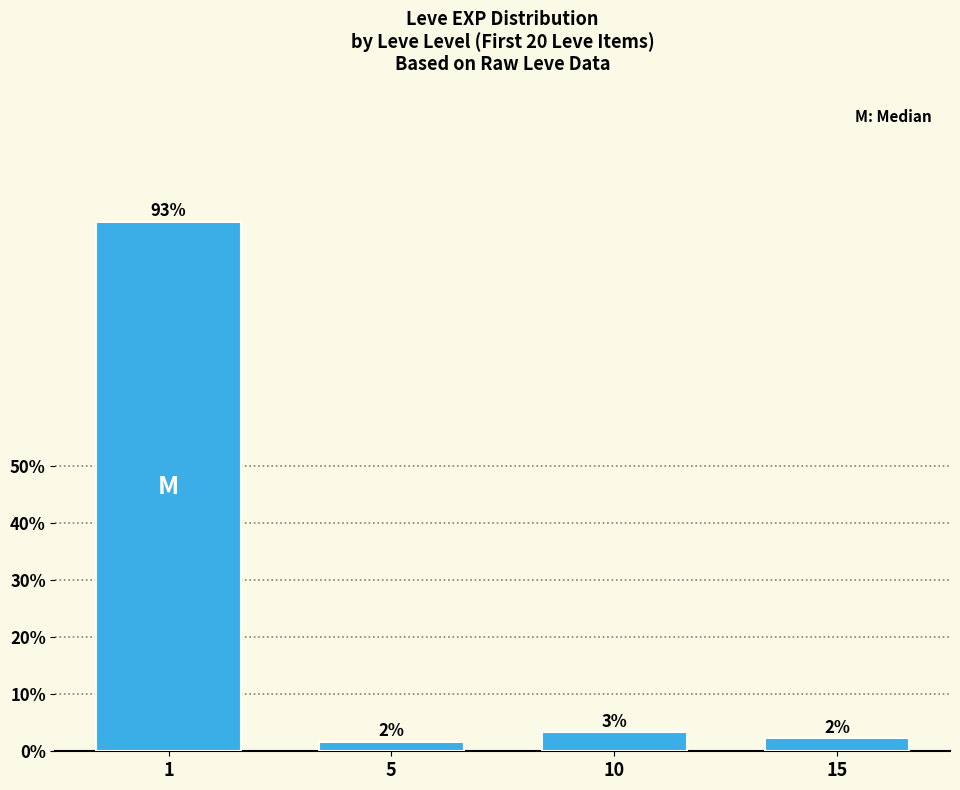

Rank the categories by value from highest to lowest.

1, 10, 15, 5